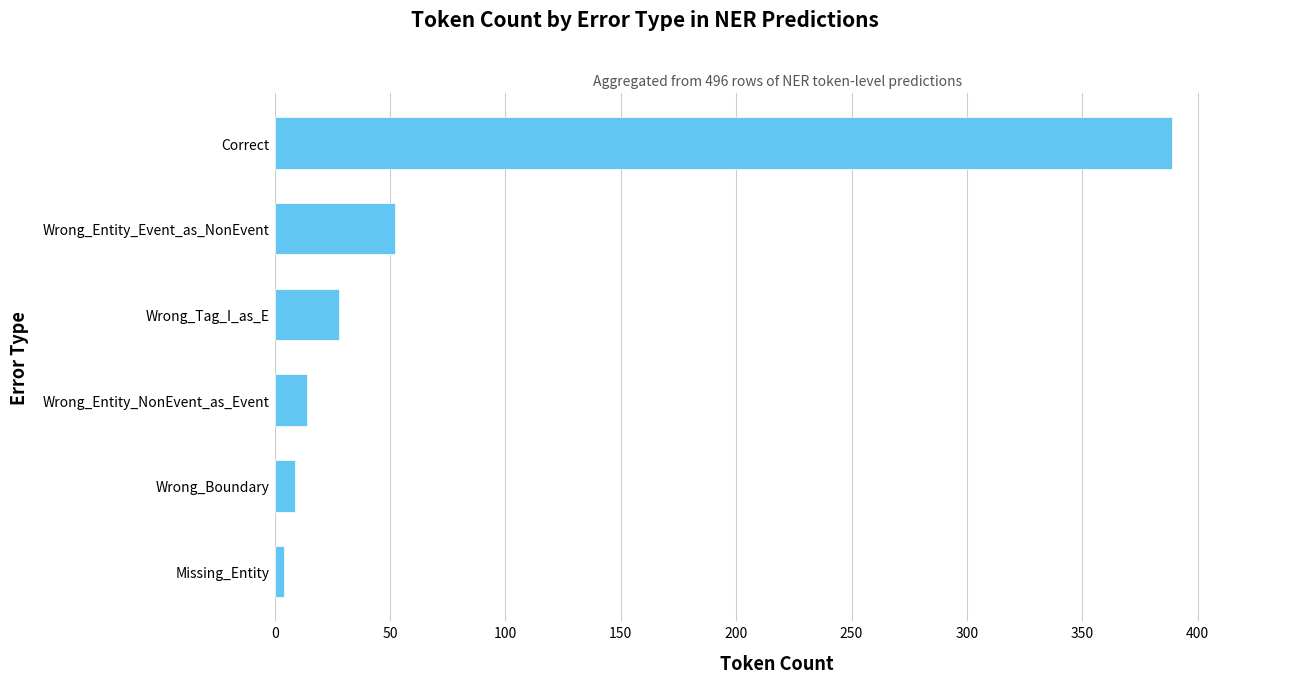

Is it true that the value at Wrong_Entity_NonEvent_as_Event is 14?

True